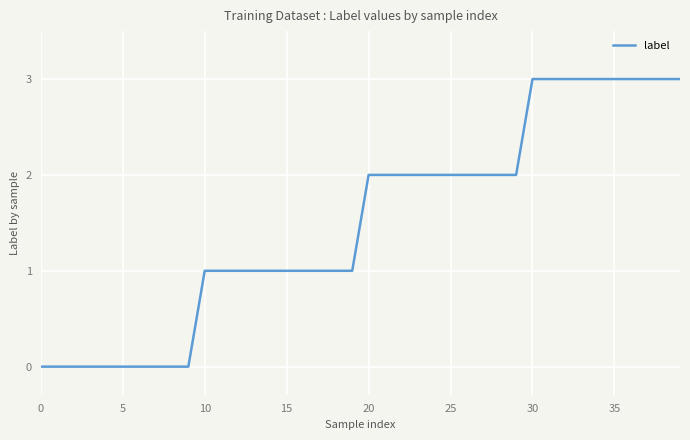

What is the maximum value shown in the chart?

3